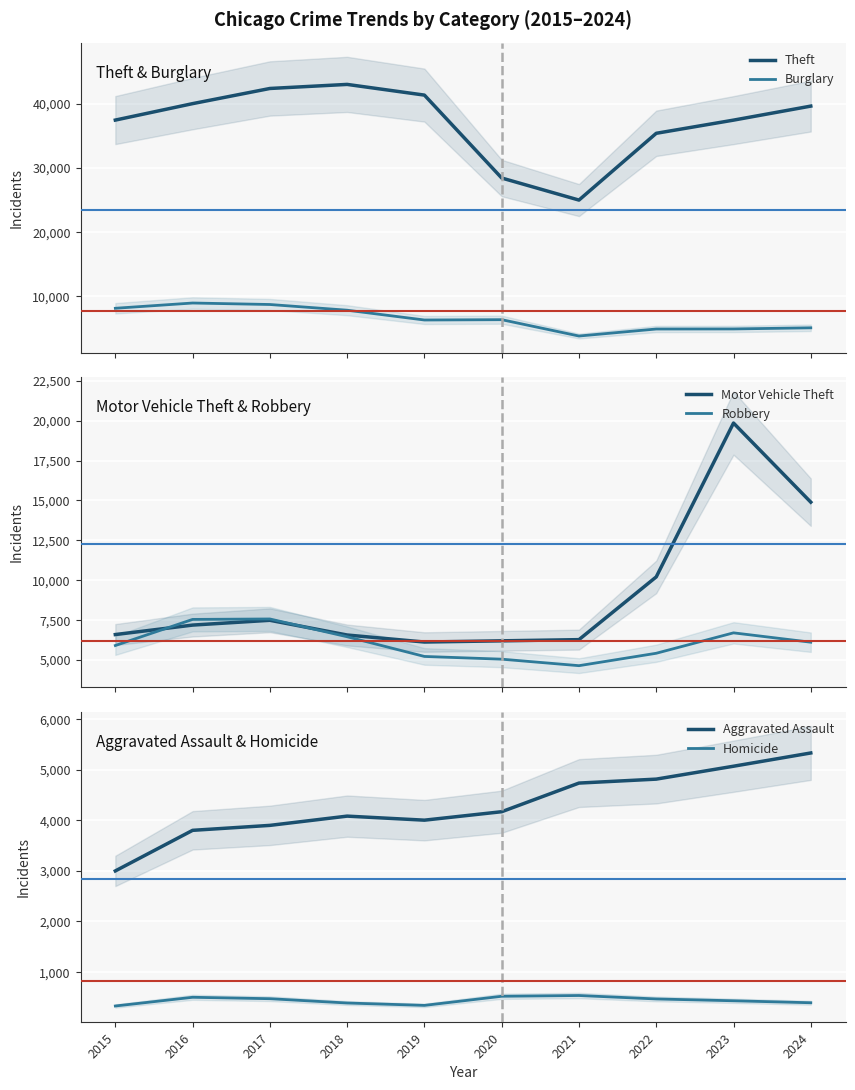

What is the maximum value shown in the chart?

42979